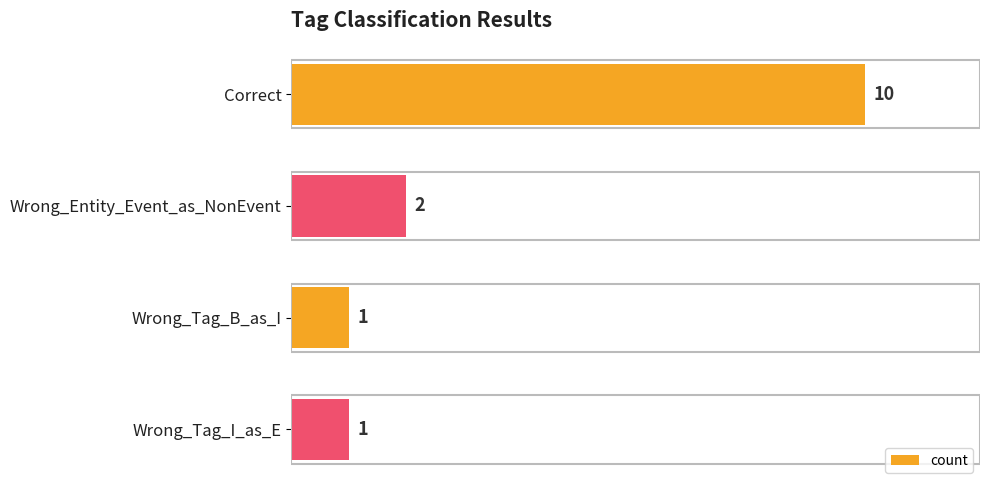

What is the value of the 3rd bar from the top?

1